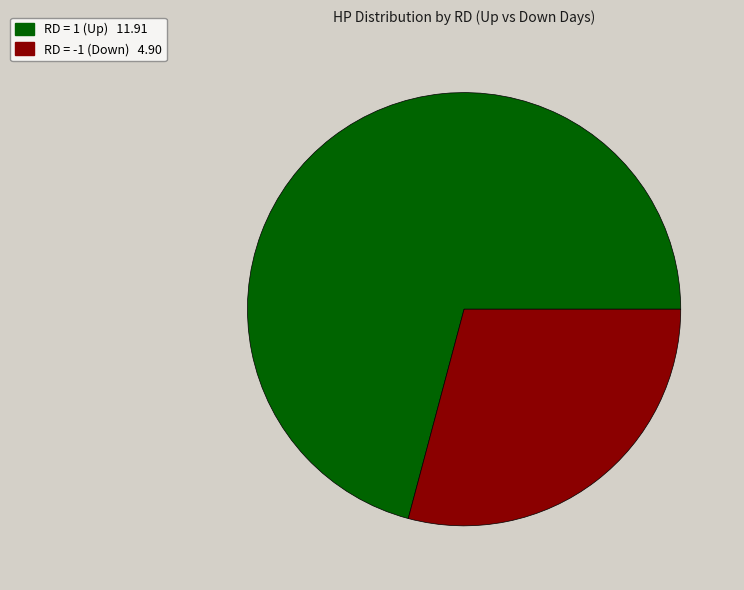

Does any single category account for the majority?

Yes